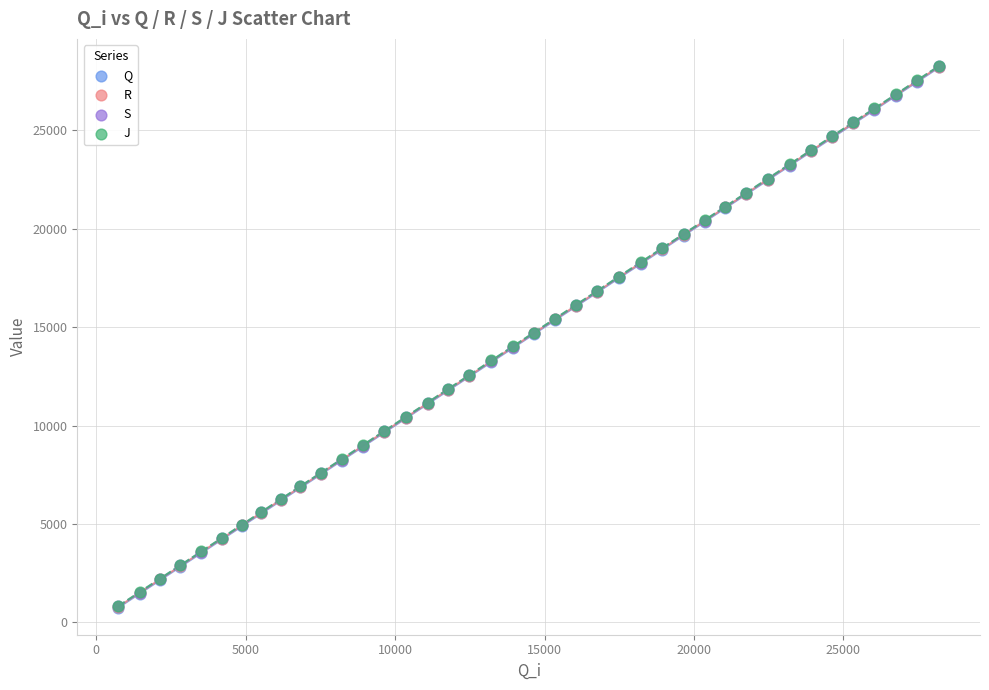

What are all the series names shown in the legend?

Q, R, S, J